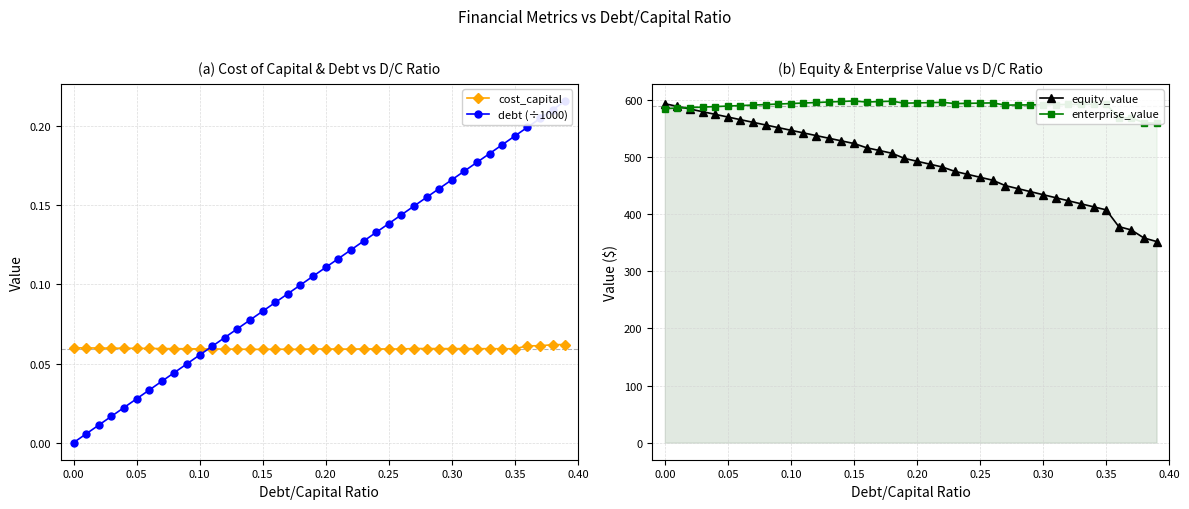

Which series ends up on top after the final intersection of equity_value and enterprise_value?

enterprise_value